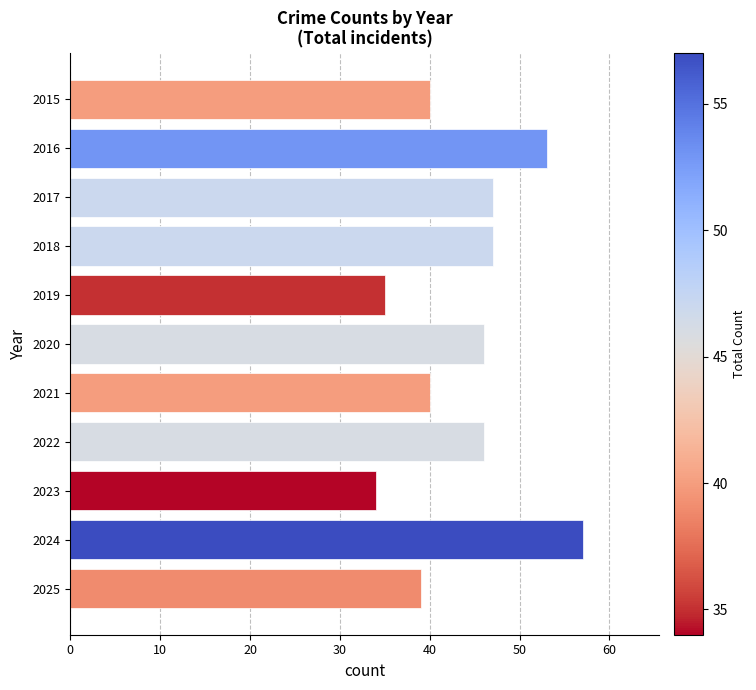

What is the average value?

44